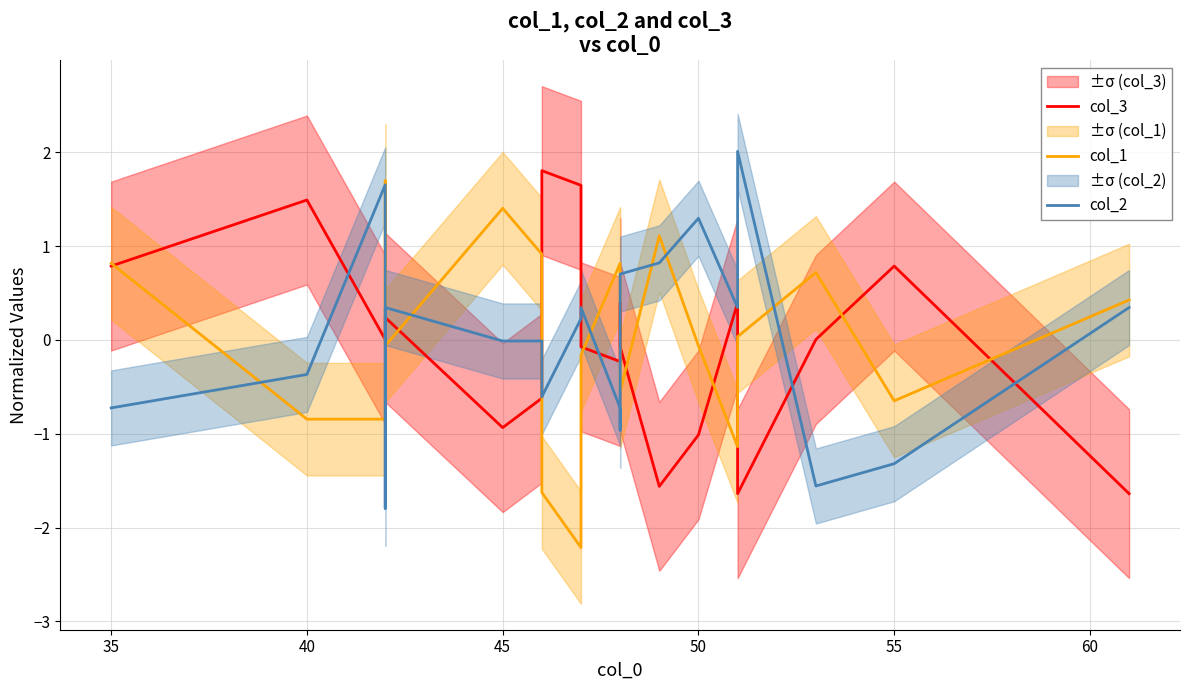

Reading left to right, list all the values displayed in this chart.

col_3: 0.8	1.5	0.0	0.2	0.2	-0.9	-0.6	1.8	1.6	-0.1	-0.2	0.4	-0.1	-1.6	-1.0	0.4	-1.6	0.0	0.8	-1.6
col_1: 0.8	-0.8	-0.8	1.7	-0.1	1.4	0.9	-1.6	-2.2	-0.2	0.8	0.2	-0.6	1.1	-0.1	-1.1	0.0	0.7	-0.6	0.4
col_2: -0.7	-0.4	1.7	-1.8	0.3	-0.0	-0.0	-0.6	0.2	0.3	-0.7	-1.0	0.7	0.8	1.3	0.3	2.0	-1.6	-1.3	0.3